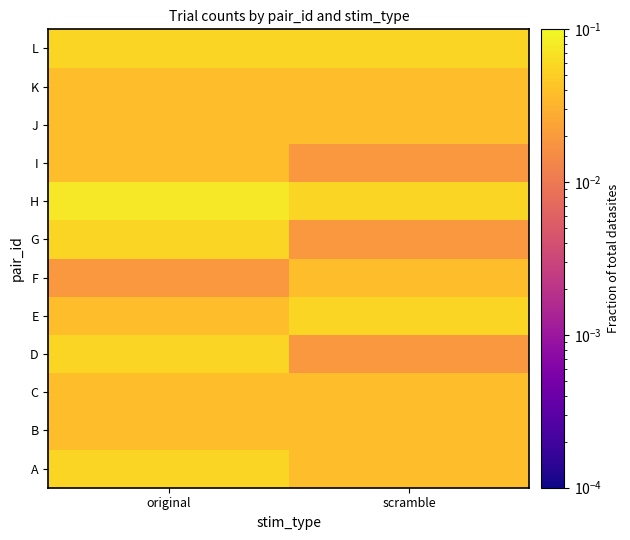

Reading right to left, transcribe all the data shown in this chart.

A: scramble=0.0	original=0.1
B: scramble=0.0	original=0.0
C: scramble=0.0	original=0.0
D: scramble=0.0	original=0.1
E: scramble=0.1	original=0.0
F: scramble=0.0	original=0.0
G: scramble=0.0	original=0.1
H: scramble=0.1	original=0.1
I: scramble=0.0	original=0.0
J: scramble=0.0	original=0.0
K: scramble=0.0	original=0.0
L: scramble=0.1	original=0.1